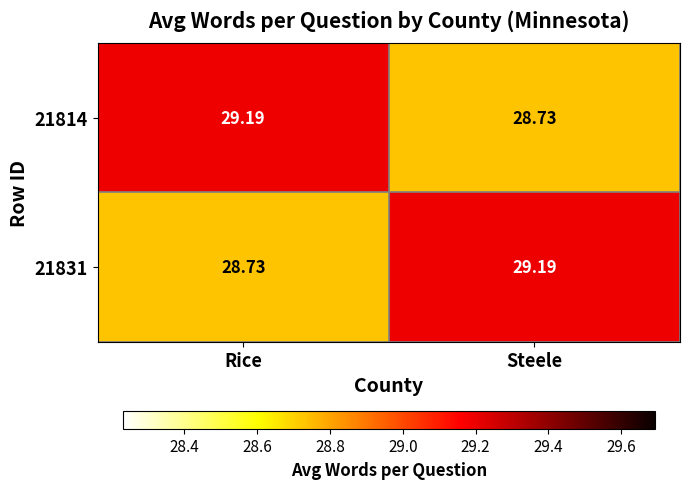

At which label is 21814 closest to 28?

Steele